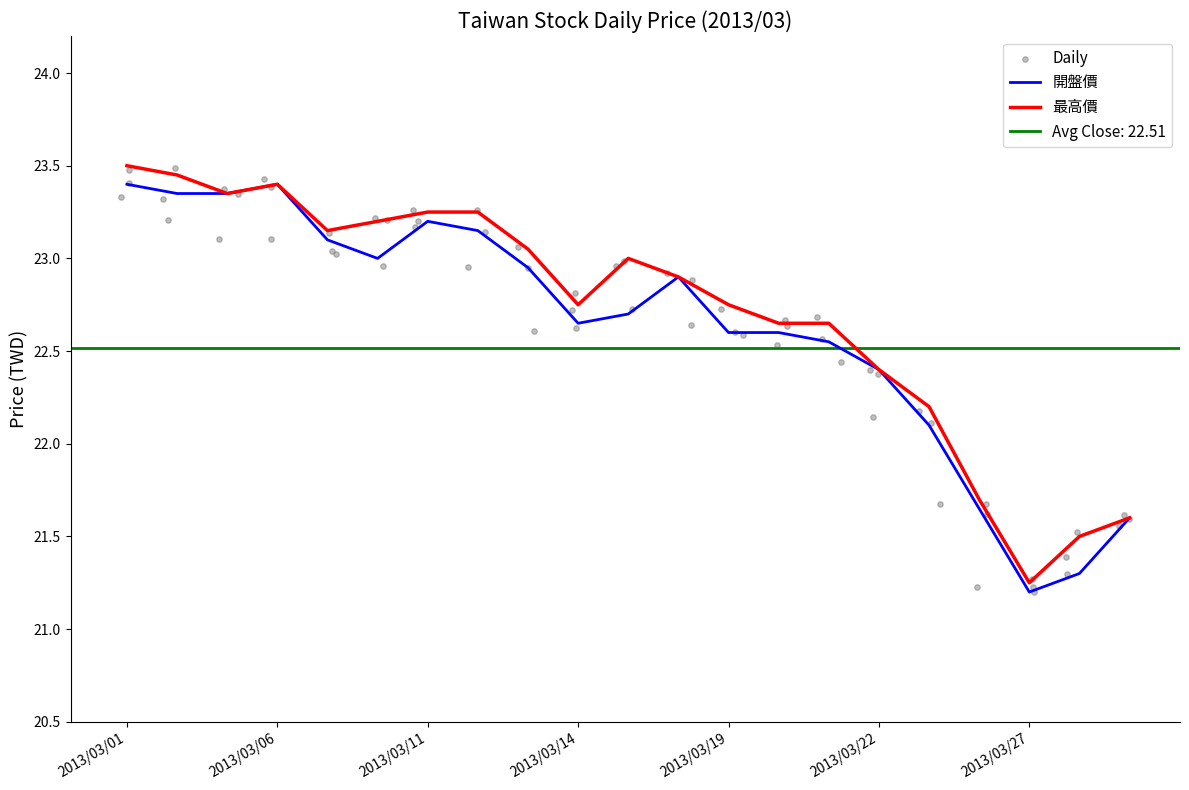

Which series has the largest total across all categories?

最高價